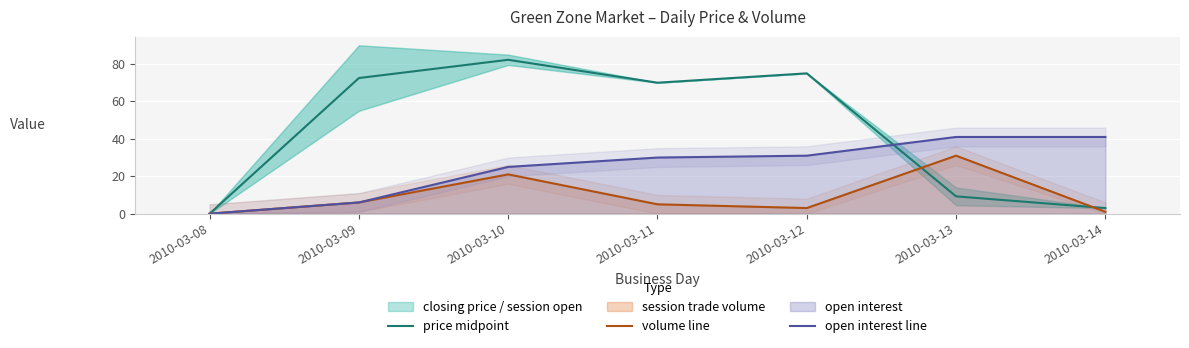

The value of open interest line at 2010-03-10 is 25.0. True or false?

True